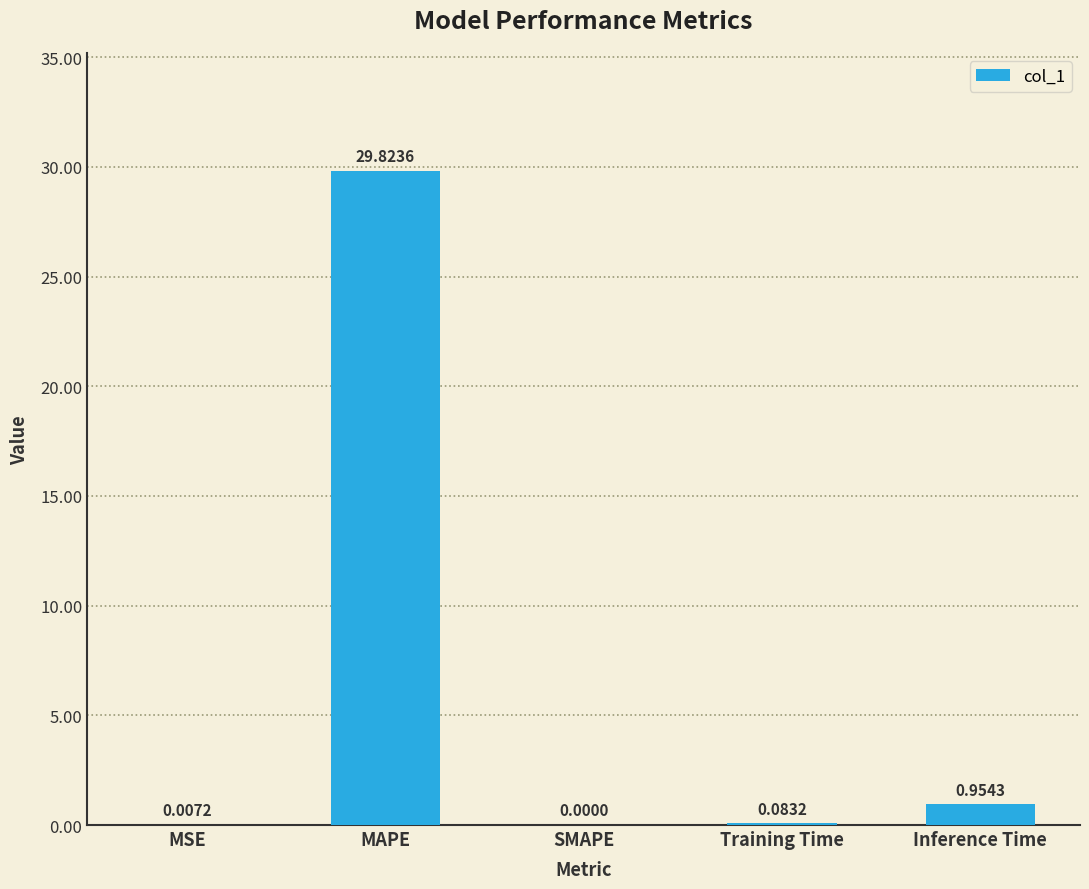

At which category does the chart reach its peak across all series?

MAPE